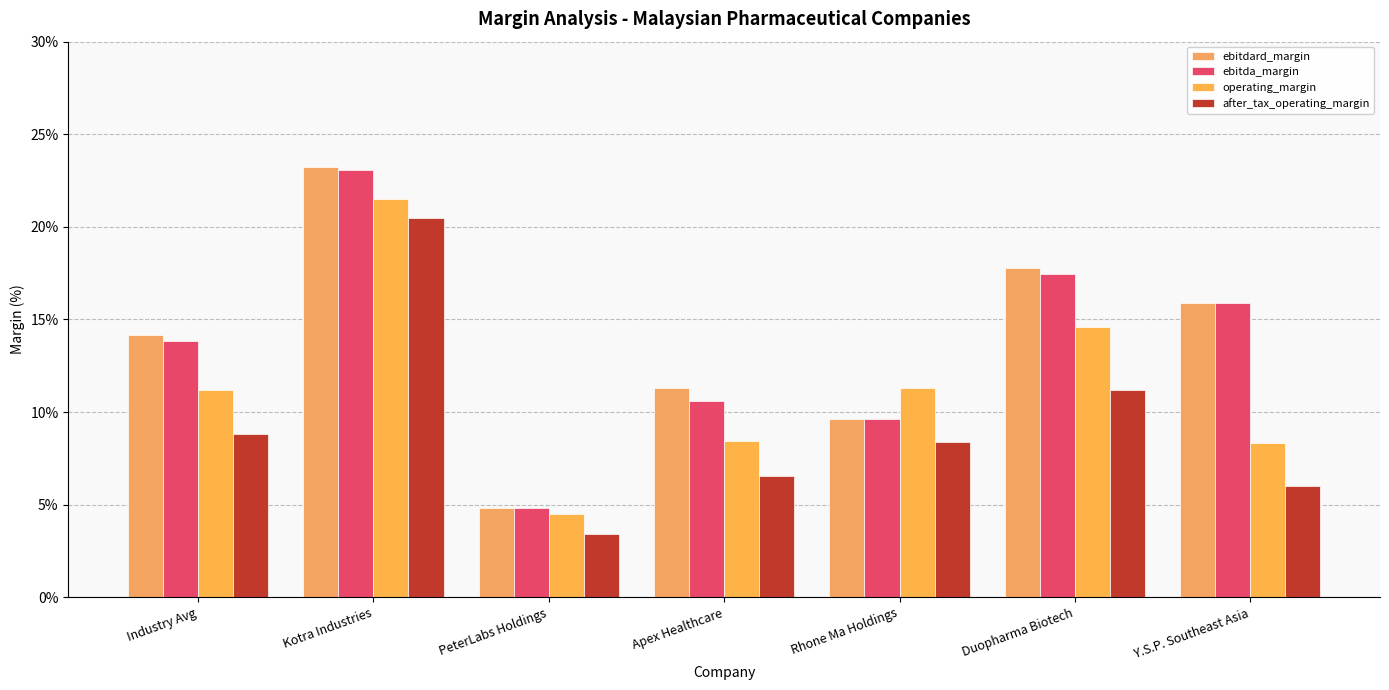

At which category is the sum across all series the highest?

Kotra Industries